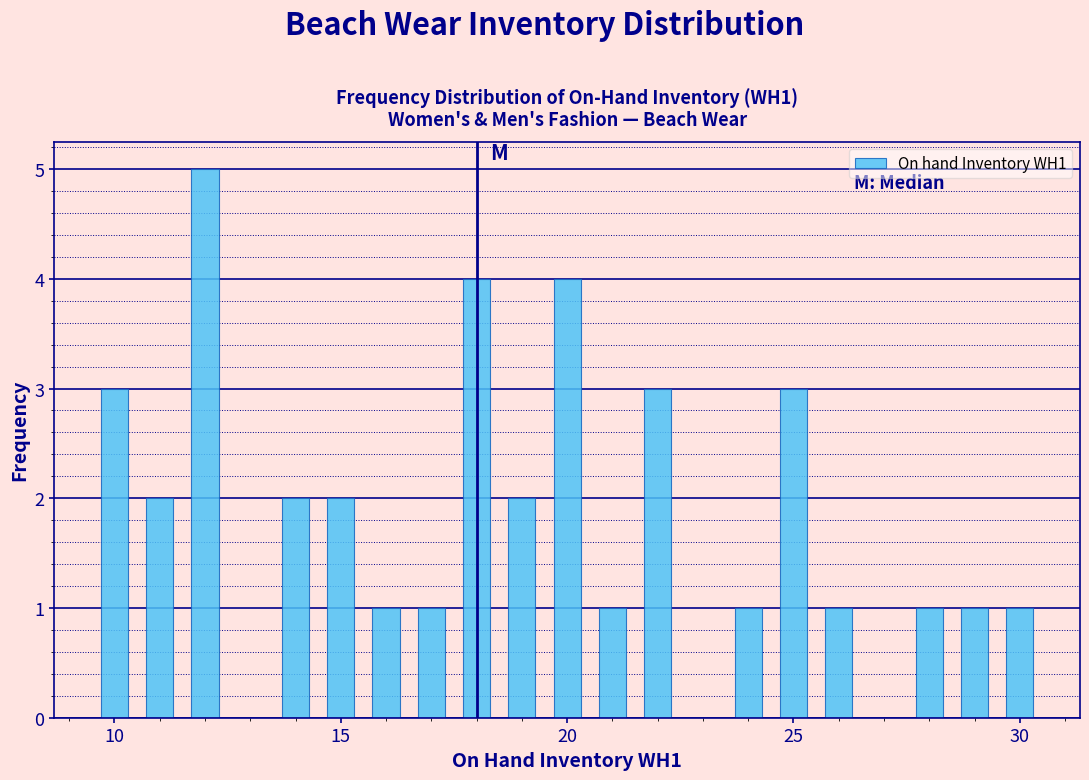

Around what value on the x-axis is the tallest bar? Give the approximate position of its centre, as read against the axis.

12.0